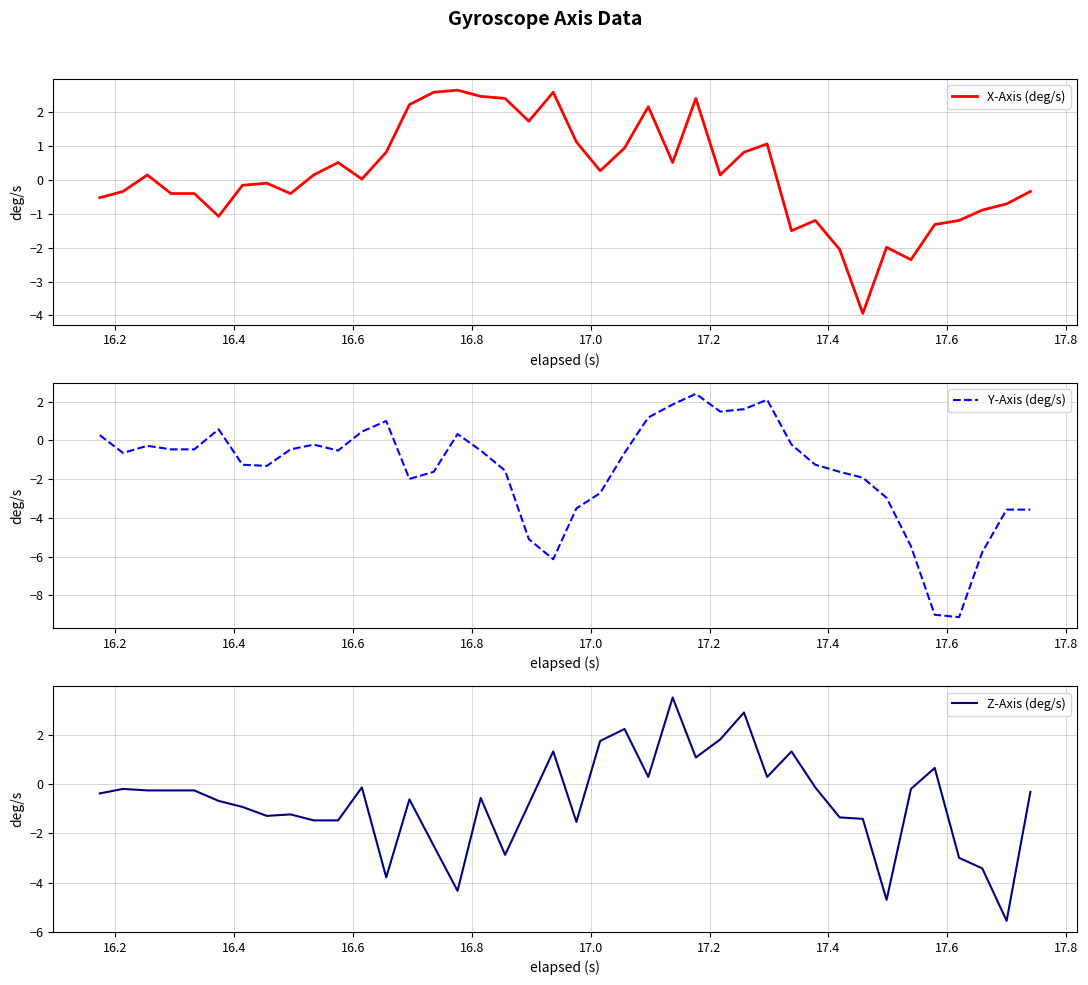

What is the minimum value for X-Axis (deg/s)?

-3.9